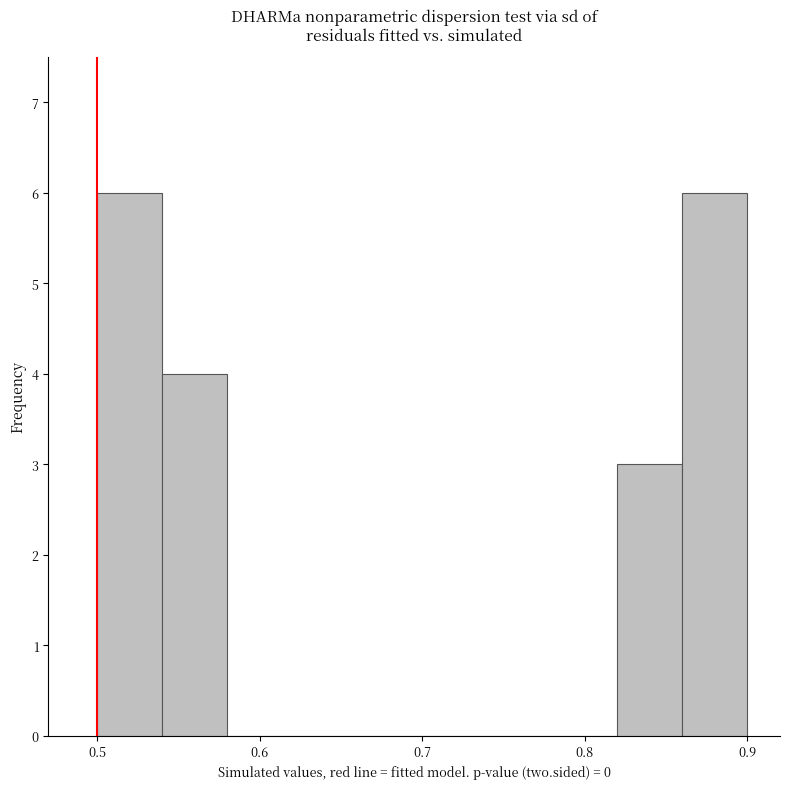

What is the height of the bar covering 0.50 to 0.54 on the x-axis? The values are not printed on the chart, so give them approximately, as read against the axis.

6